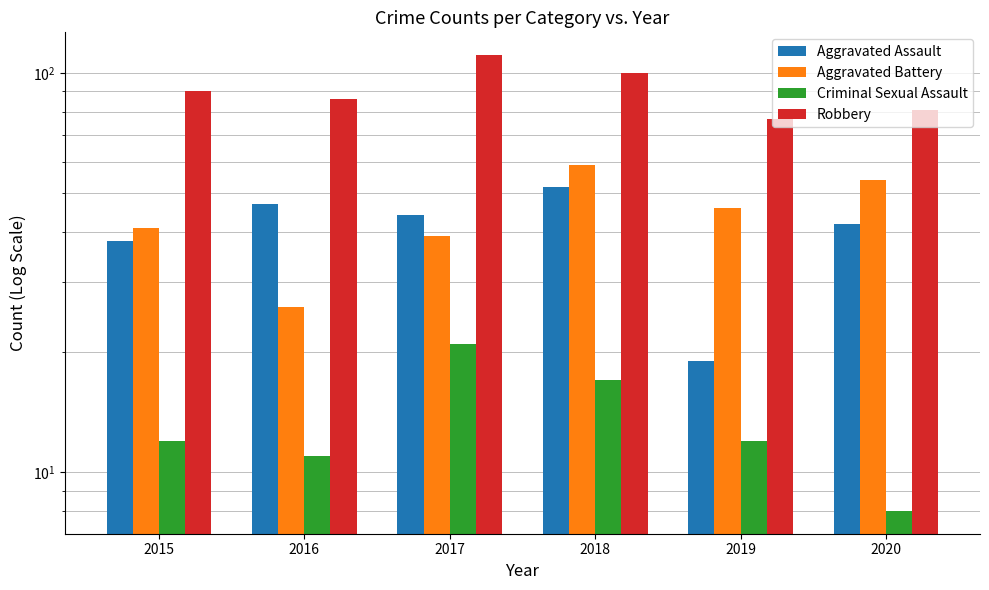

At which category is the sum across all series the highest?

2018